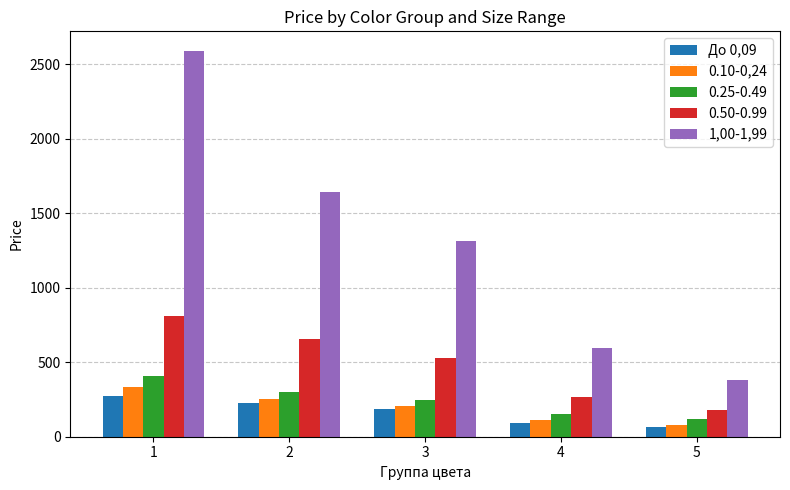

What is the difference between the highest and lowest values at 4?

504.0